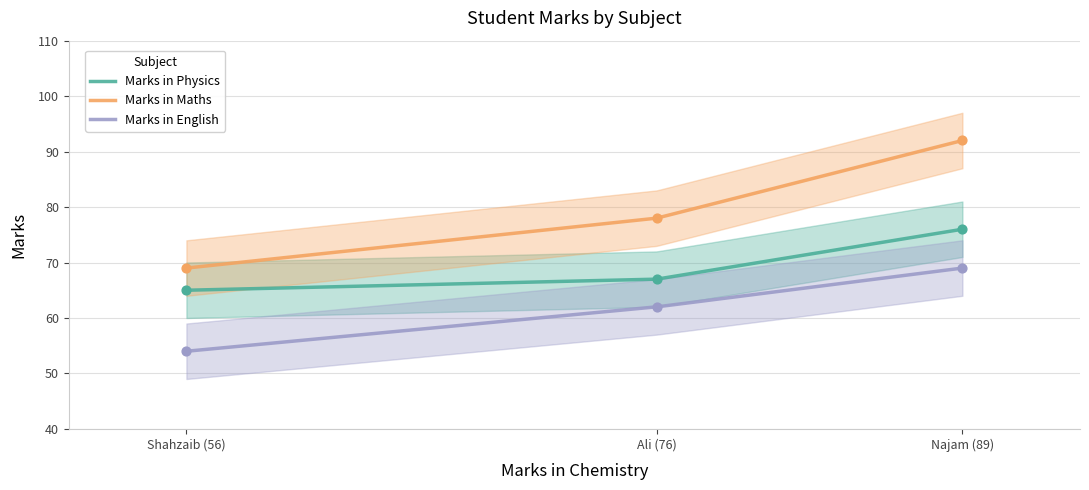

True or false: Marks in Maths and Marks in English intersect in this chart.

False